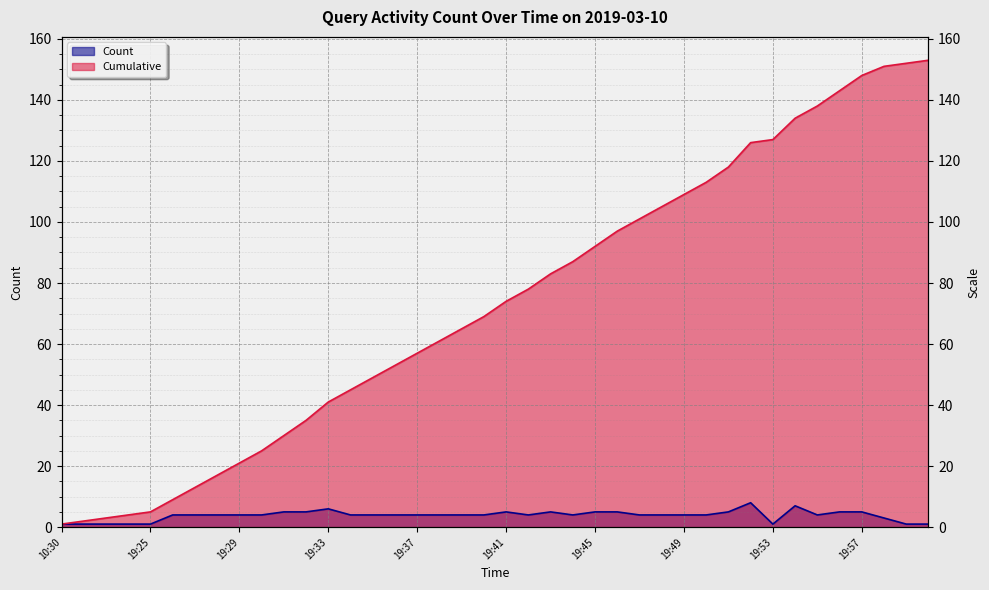

What is the difference between the maximum and minimum values in the Count series?

7